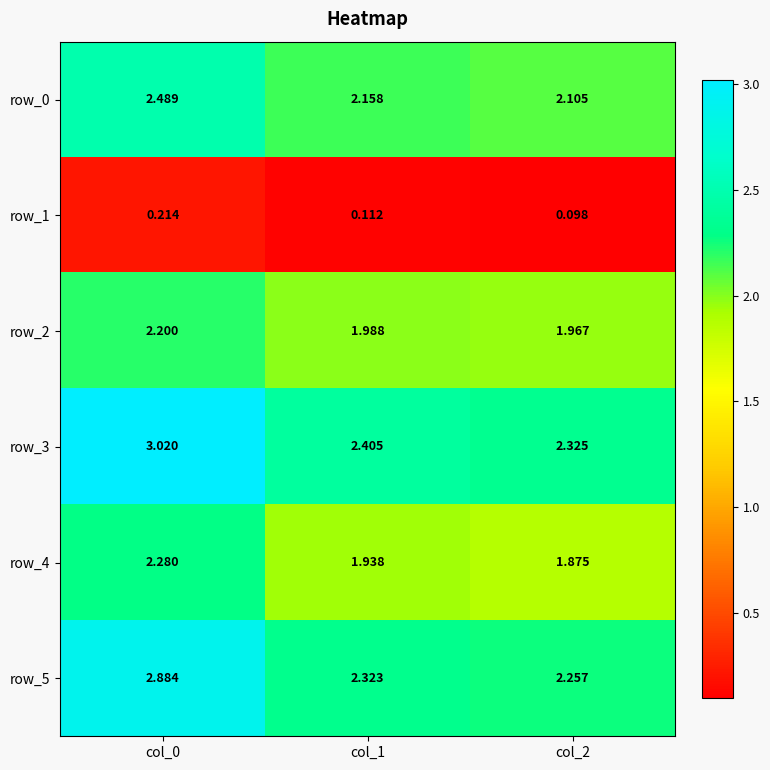

What is the spread (max minus min) of values at col_2?

2.2